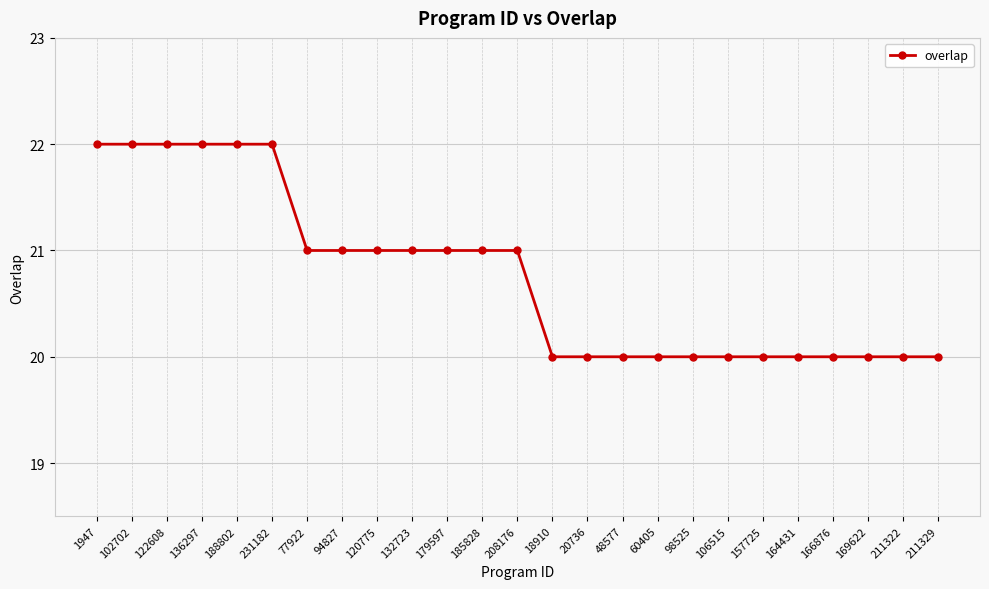

What is the ratio of the value at 166876 to the value at 98525?

1.0